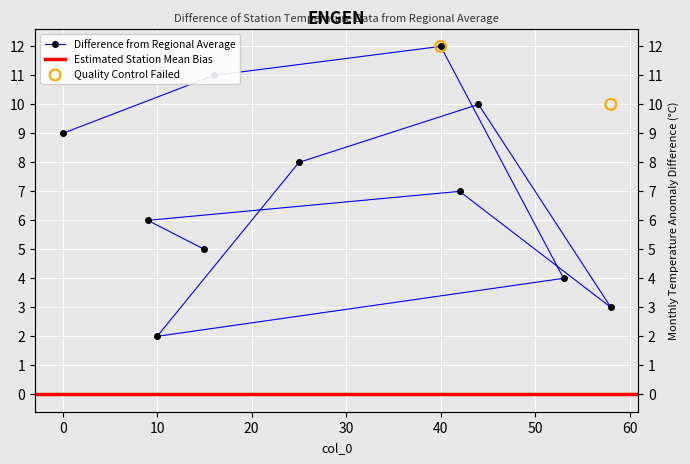

Between 25 and 16, which is larger?

16